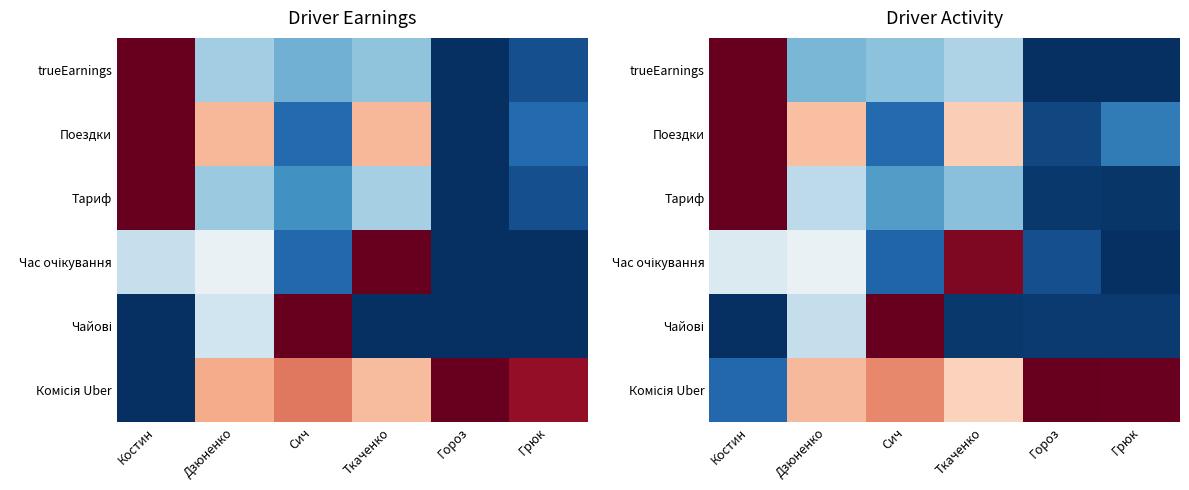

At how many categories does at least one series exceed 0?

6